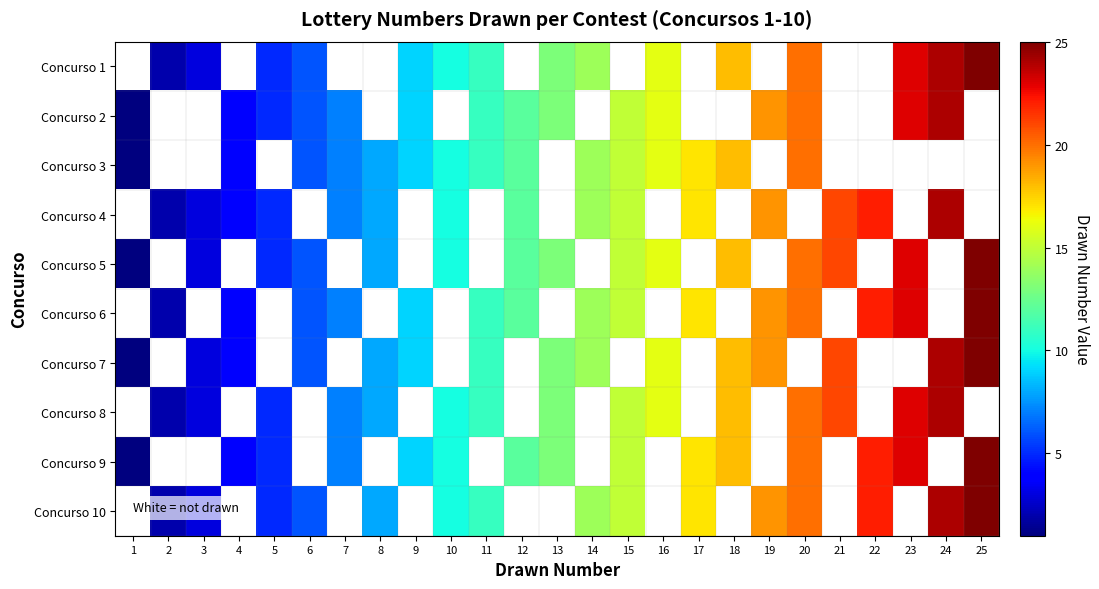

At which category does the chart reach its minimum across all series?

1